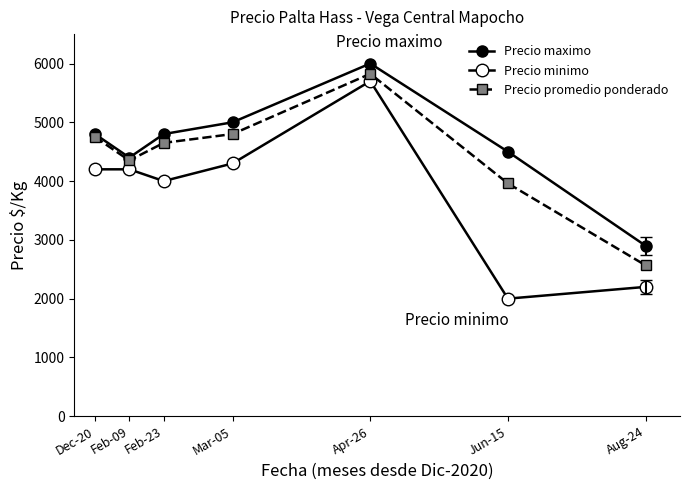

How many lines are shown in the chart?

3